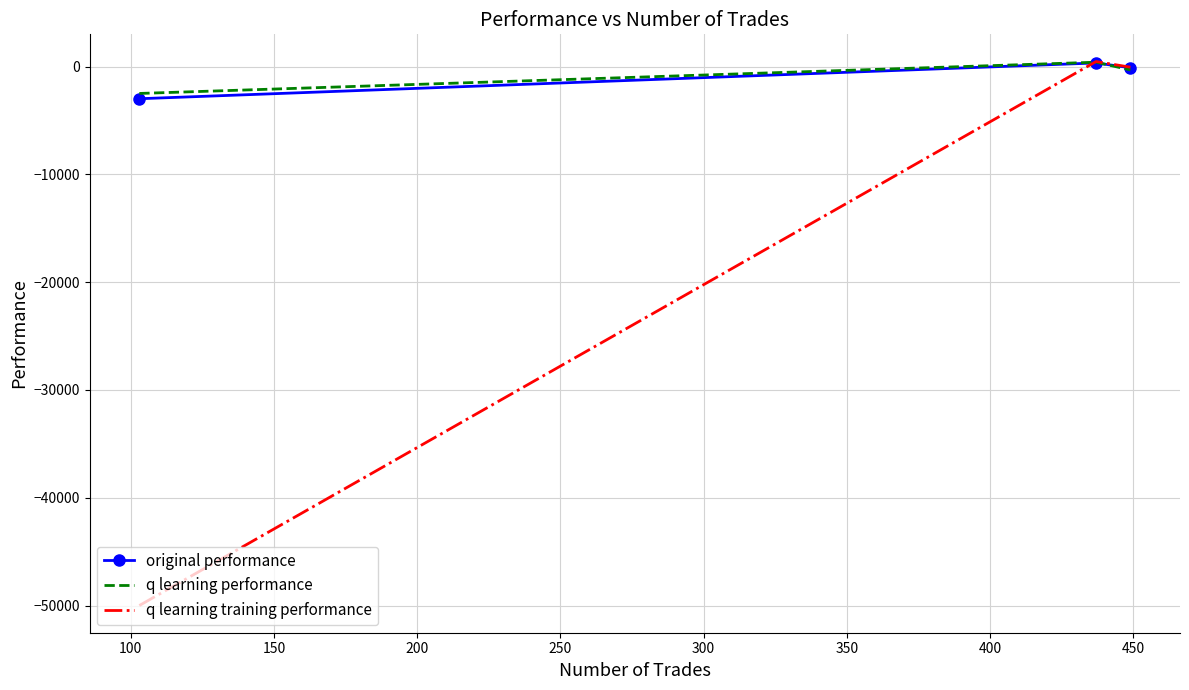

Which series has the widest spread of values?

q learning training performance